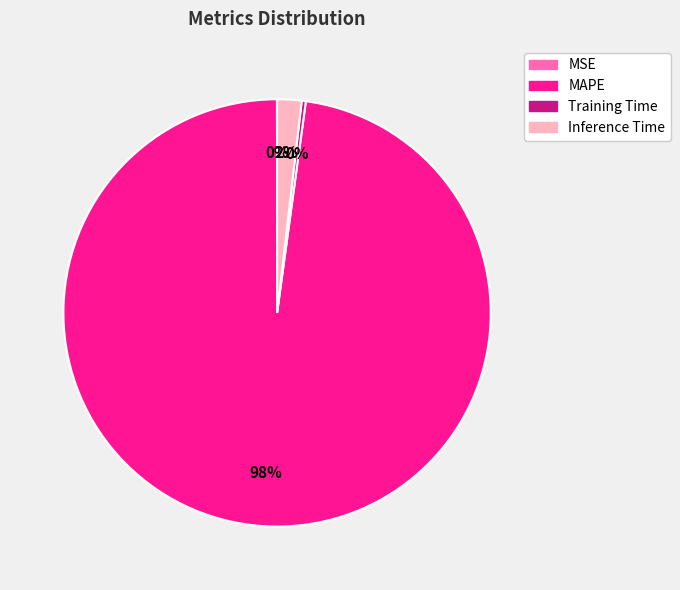

What is the largest slice in the pie chart?

MAPE